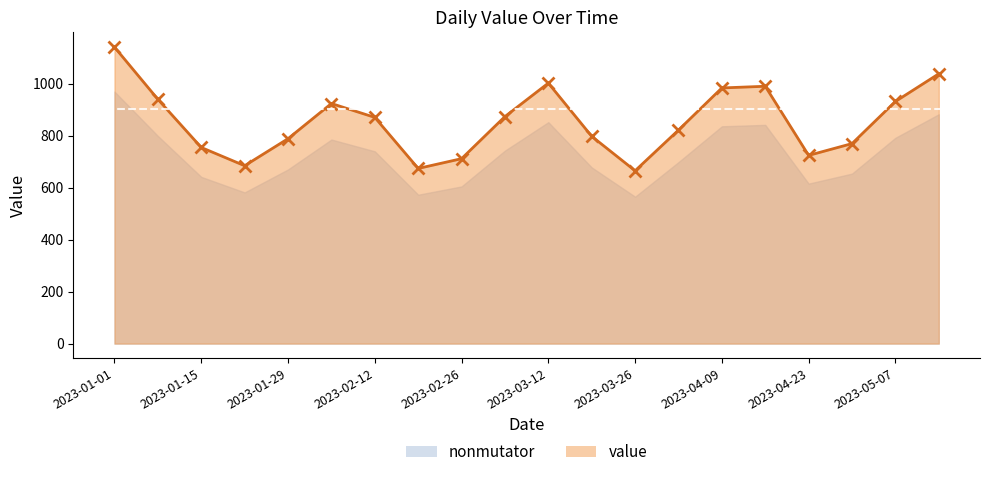

What is the maximum value shown in the chart?

1140.0